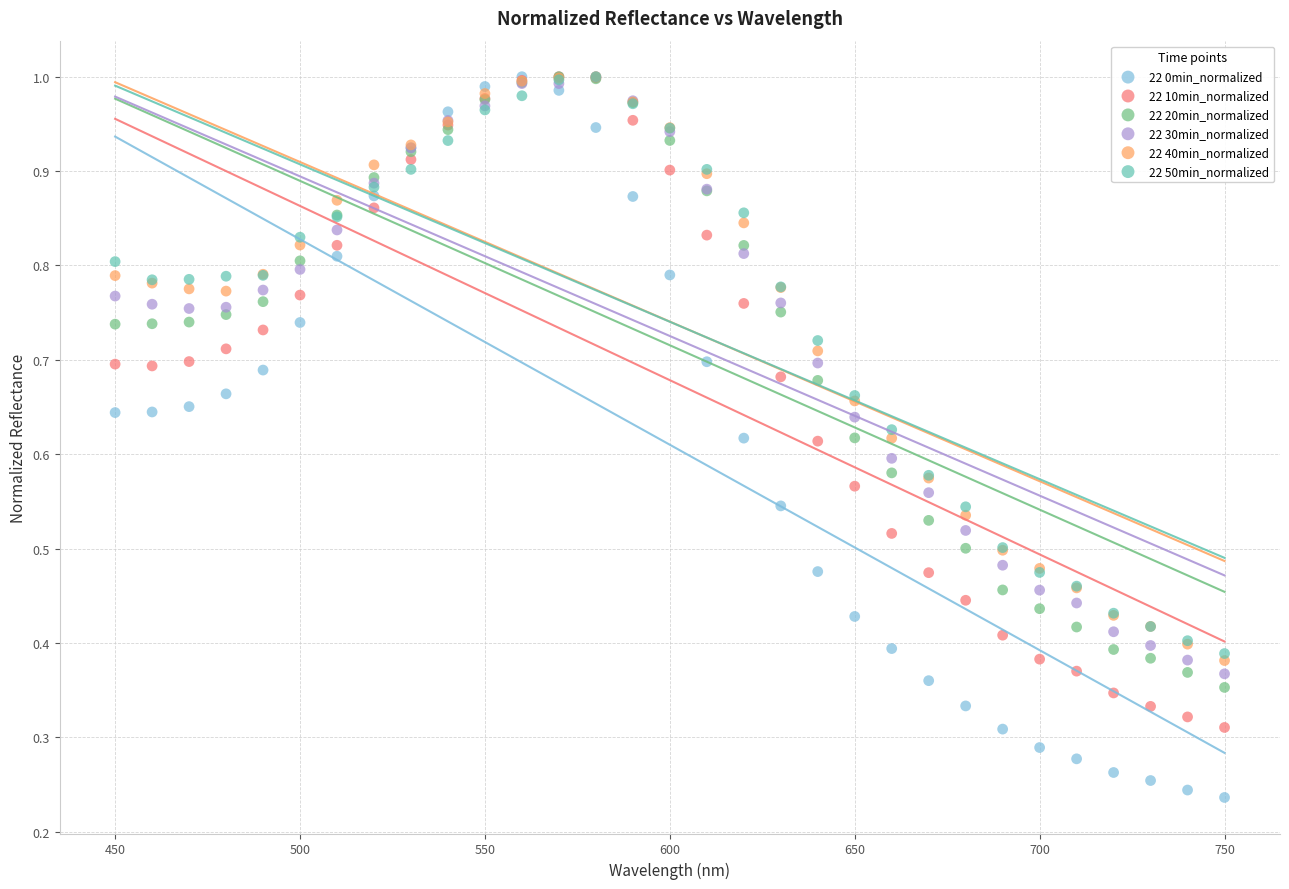

What are all the series names shown in the legend?

22 0min_normalized, 22 10min_normalized, 22 20min_normalized, 22 30min_normalized, 22 40min_normalized, 22 50min_normalized